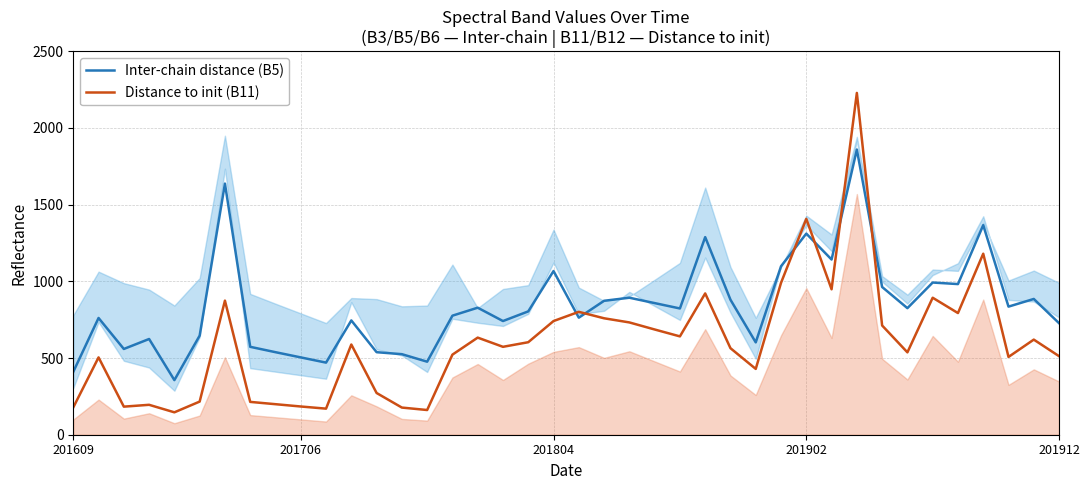

True or false: Distance to init (B11) and Inter-chain distance (B5) intersect in this chart.

True